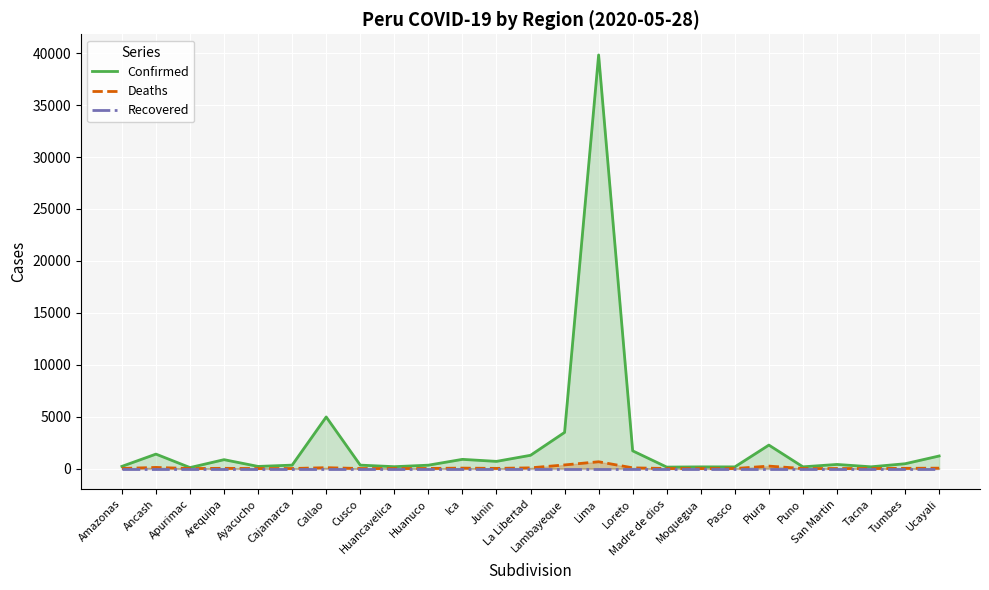

At how many categories does at least one series exceed 21106?

1